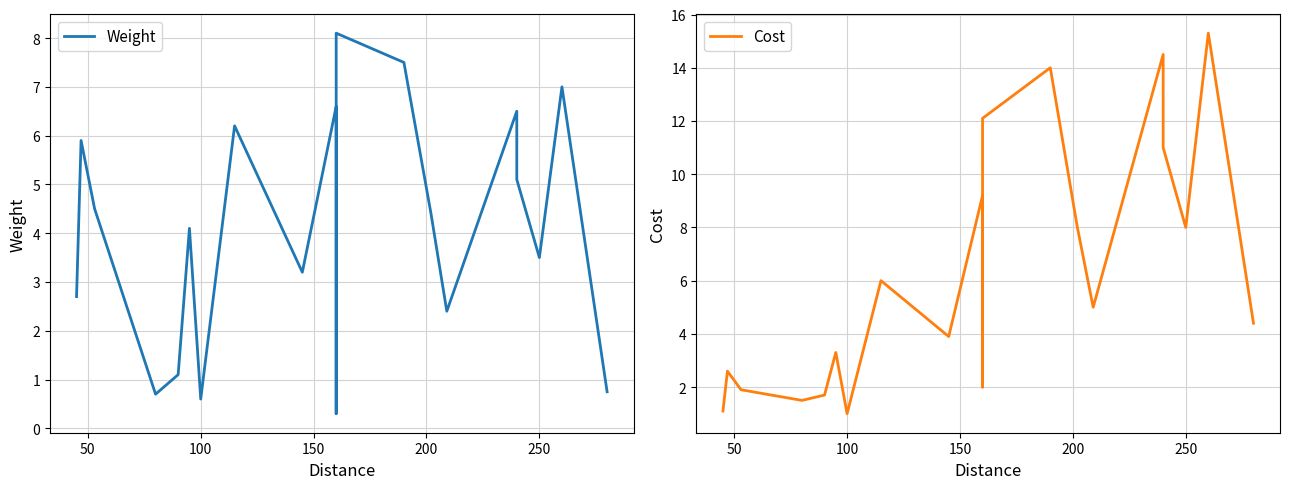

The Cost series shows 0.7 at 150. True or false?

False